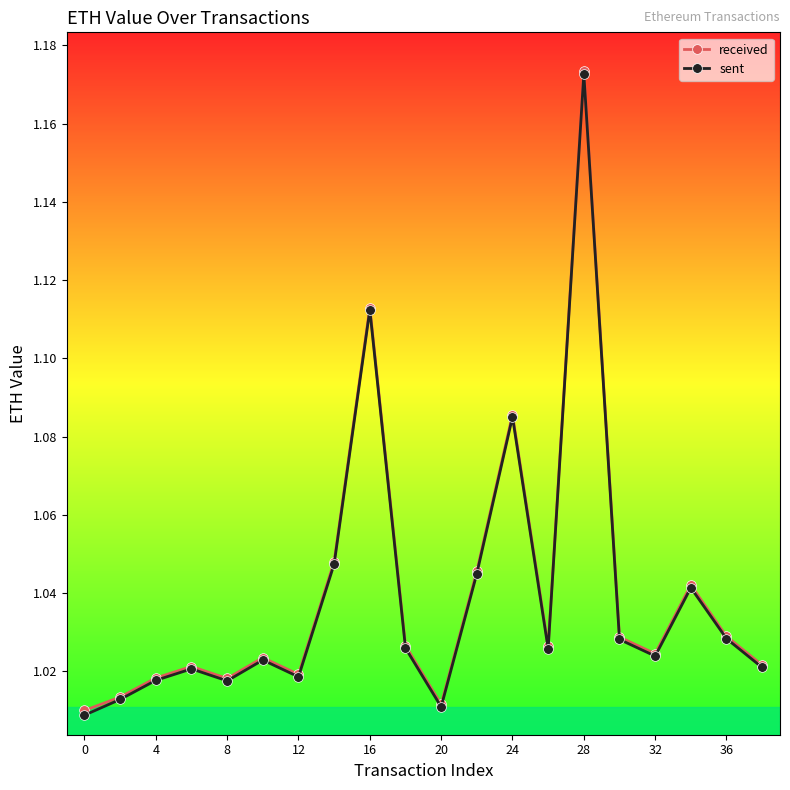

True or false: received and sent cross at least once.

False